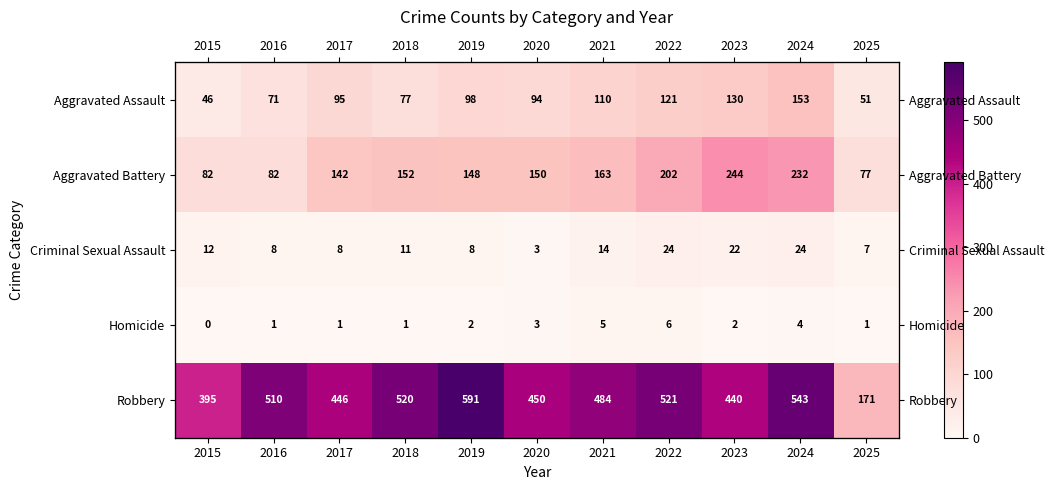

Rank the series at 2018 from highest to lowest value.

Robbery, Aggravated Battery, Aggravated Assault, Criminal Sexual Assault, Homicide